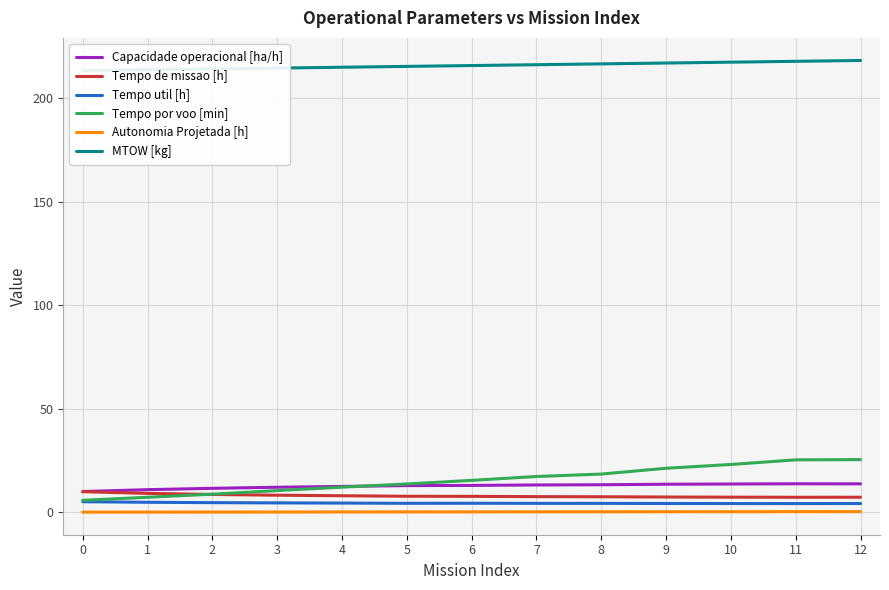

What is the value of the Autonomia Projetada [h] point at the 7th from the left?

0.2